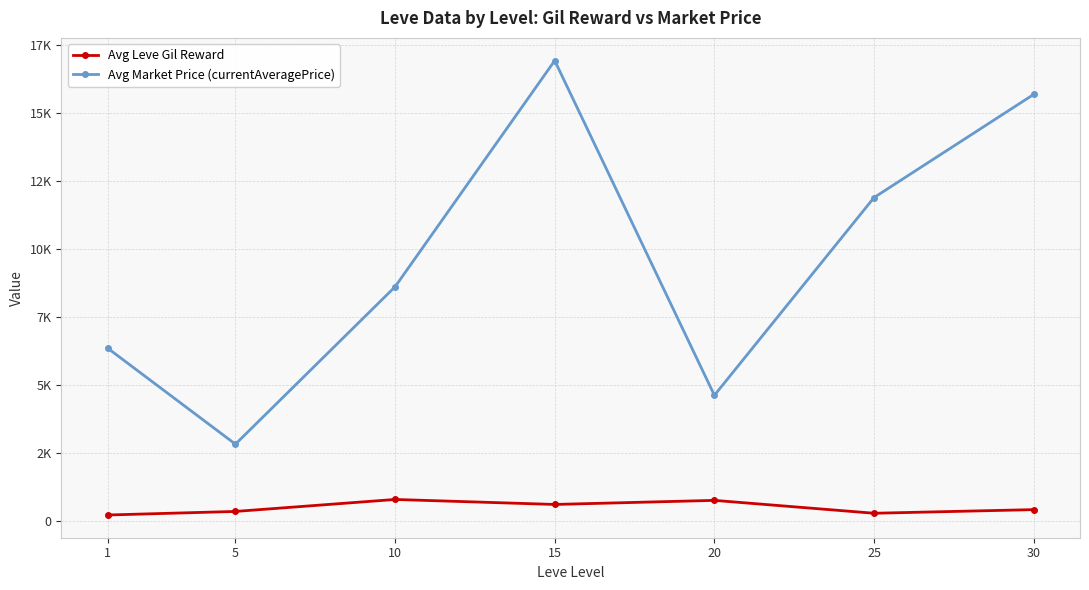

What is the spread (max minus min) of values at 5?

2471.0